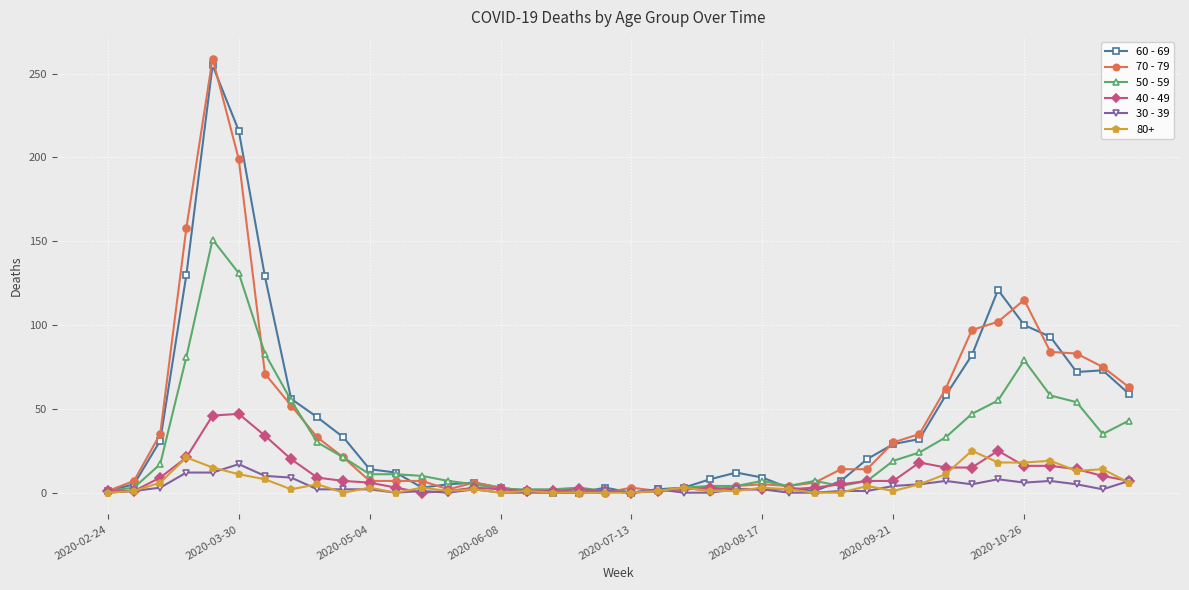

How many distinct data groups are displayed?

6